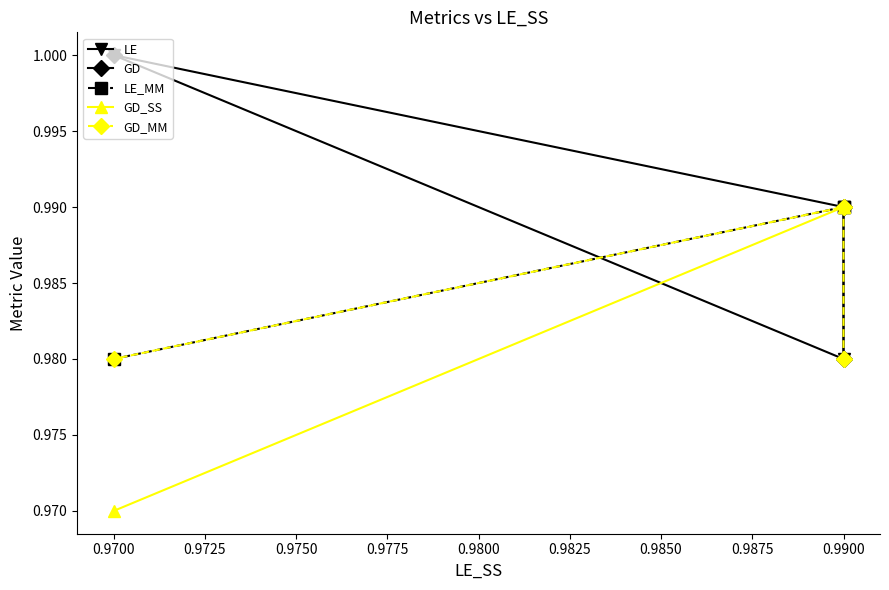

How many distinct data groups are displayed?

5